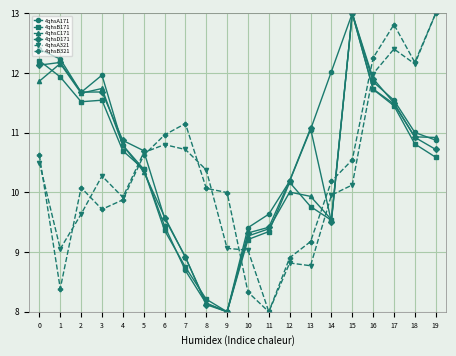

Reading left to right, transcribe all the data shown in this chart.

4qhsA171: 0=12.4	1=12.2	2=11.7	3=12.0	4=10.8	5=10.4	6=9.4	7=8.7	8=8.1	9=8.0	10=9.4	11=9.6	12=10.2	13=11.1	14=12.0	15=13.0	16=11.9	17=11.5	18=11.0	19=10.9
4qhsB171: 0=12.2	1=11.9	2=11.5	3=11.5	4=10.7	5=10.4	6=9.4	7=8.7	8=8.2	9=8.0	10=9.2	11=9.3	12=10.2	13=9.8	14=9.5	15=13.0	16=11.7	17=11.5	18=10.8	19=10.6
4qhsC171: 0=11.9	1=12.2	2=11.7	3=11.7	4=10.8	5=10.3	6=9.6	7=8.9	8=8.1	9=8.0	10=9.3	11=9.4	12=10.0	13=9.9	14=9.5	15=13.0	16=11.7	17=11.5	18=10.9	19=10.9
4qhsD171: 0=12.1	1=12.2	2=11.7	3=11.7	4=10.9	5=10.7	6=9.6	7=8.9	8=8.1	9=8.0	10=9.3	11=9.4	12=10.2	13=11.1	14=9.5	15=13.0	16=11.9	17=11.5	18=10.9	19=10.7
4qhsA321: 0=10.5	1=9.1	2=9.6	3=10.3	4=9.9	5=10.7	6=10.8	7=10.7	8=10.4	9=9.1	10=9.0	11=8.0	12=8.8	13=8.8	14=10.0	15=10.1	16=12.0	17=12.4	18=12.2	19=13.0
4qhsB321: 0=10.6	1=8.4	2=10.1	3=9.7	4=9.9	5=10.6	6=11.0	7=11.2	8=10.1	9=10.0	10=8.3	11=8.0	12=8.9	13=9.2	14=10.2	15=10.5	16=12.3	17=12.8	18=12.2	19=13.0